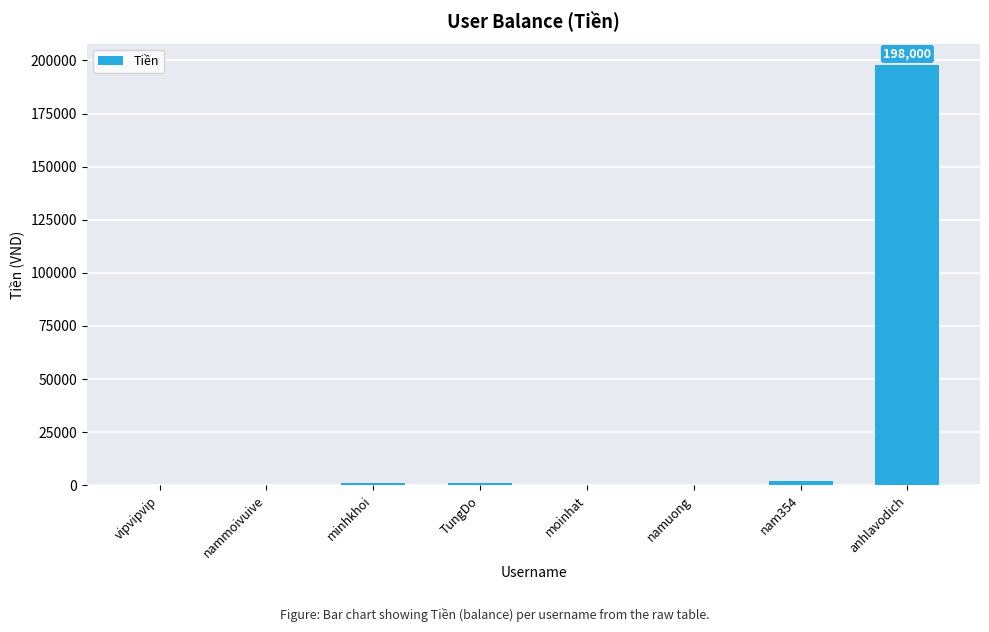

Which has a higher value, nam354 or anhlavodich?

anhlavodich